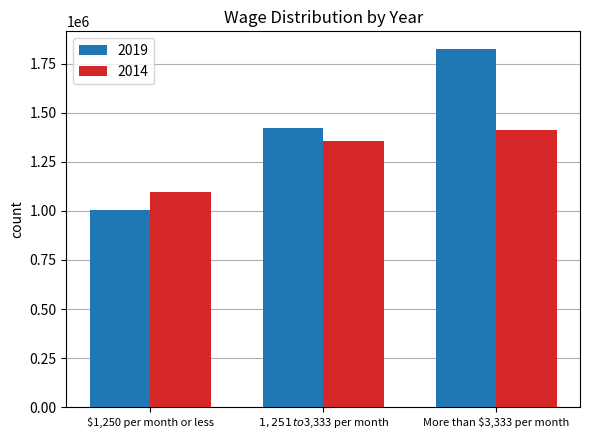

What are all the series names shown in the legend?

2019, 2014